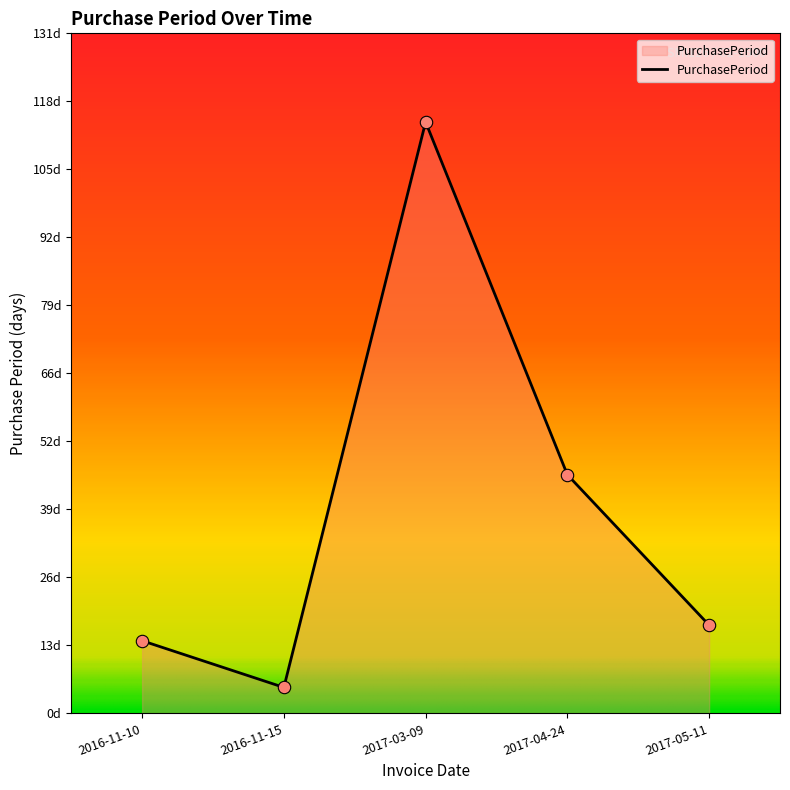

What is the change in value from 2016-11-10 to 2017-04-24?

+32